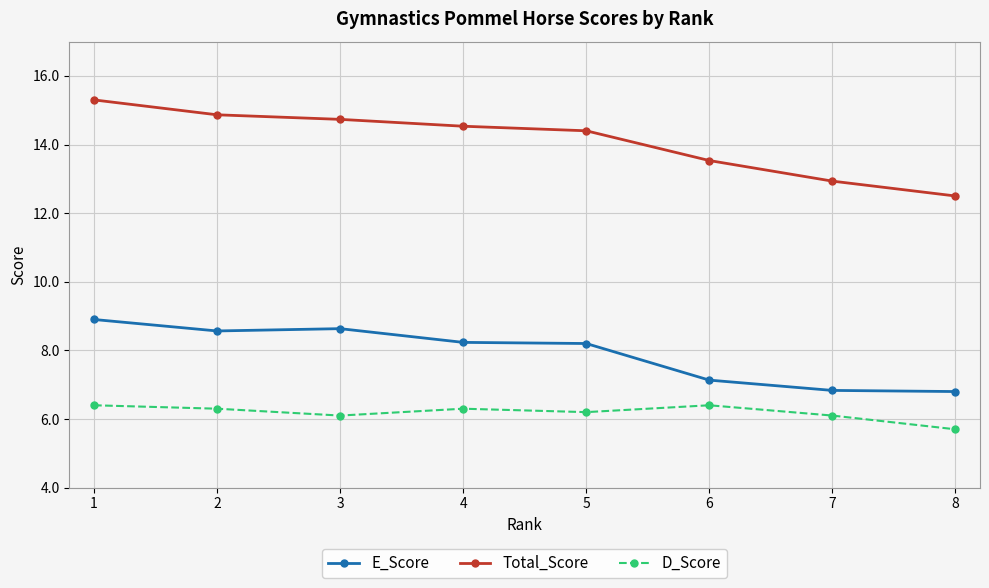

List the series in order of their overall mean, lowest first.

D_Score, E_Score, Total_Score